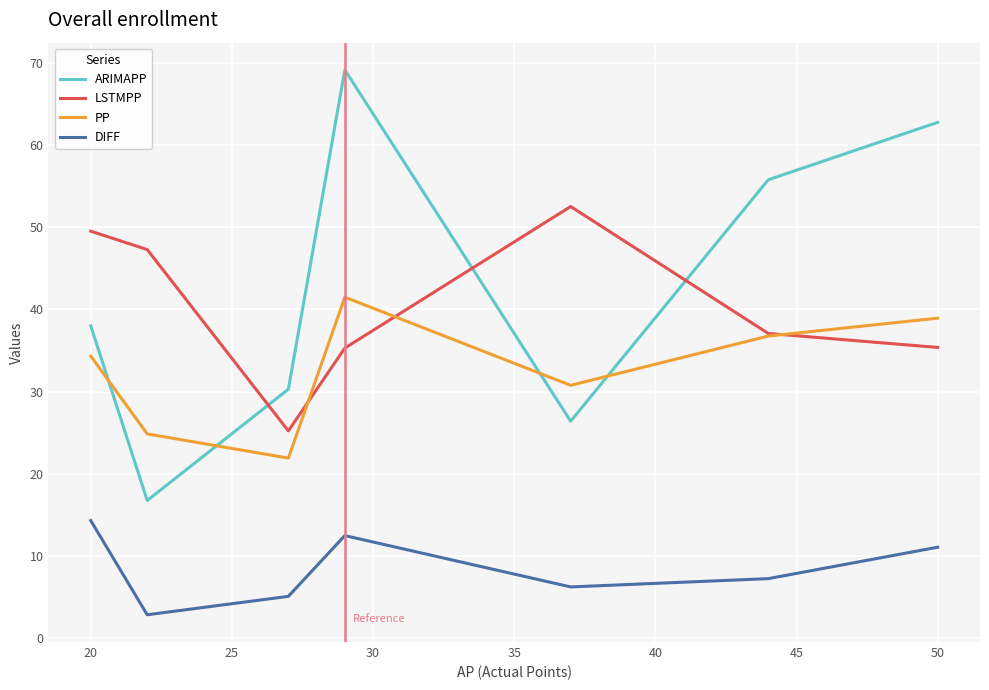

Which series has the largest range (max minus min)?

ARIMAPP